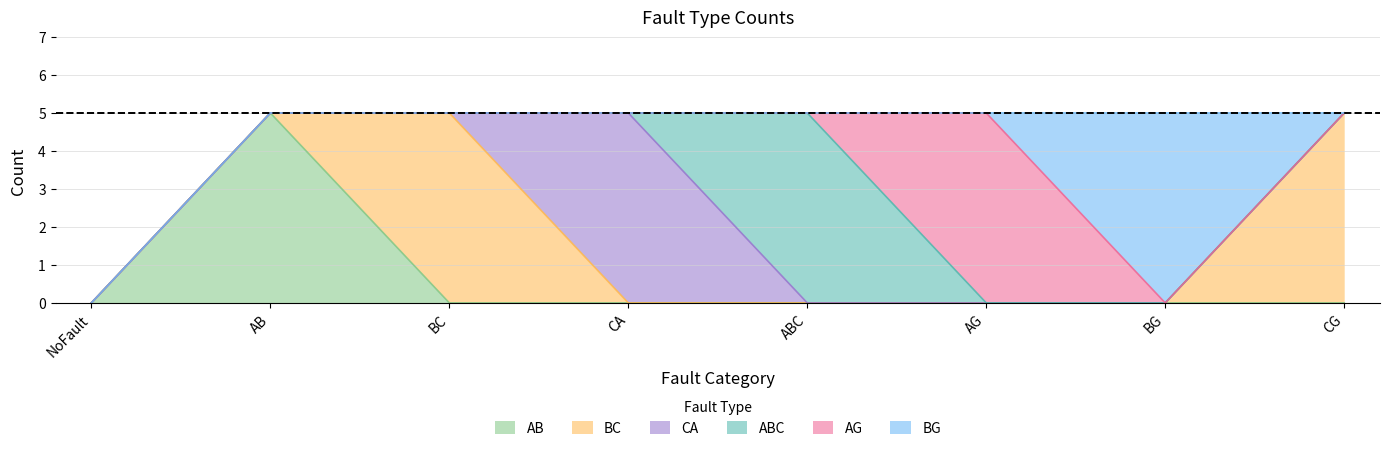

Reading right to left, transcribe all the data shown in this chart.

AB: CG=0	BG=0	AG=0	ABC=0	CA=0	BC=0	AB=5	NoFault=0
BC: CG=5	BG=0	AG=0	ABC=0	CA=0	BC=5	AB=0	NoFault=0
CA: CG=0	BG=0	AG=0	ABC=0	CA=5	BC=0	AB=0	NoFault=0
ABC: CG=0	BG=0	AG=0	ABC=5	CA=0	BC=0	AB=0	NoFault=0
AG: CG=0	BG=0	AG=5	ABC=0	CA=0	BC=0	AB=0	NoFault=0
BG: CG=0	BG=5	AG=0	ABC=0	CA=0	BC=0	AB=0	NoFault=0